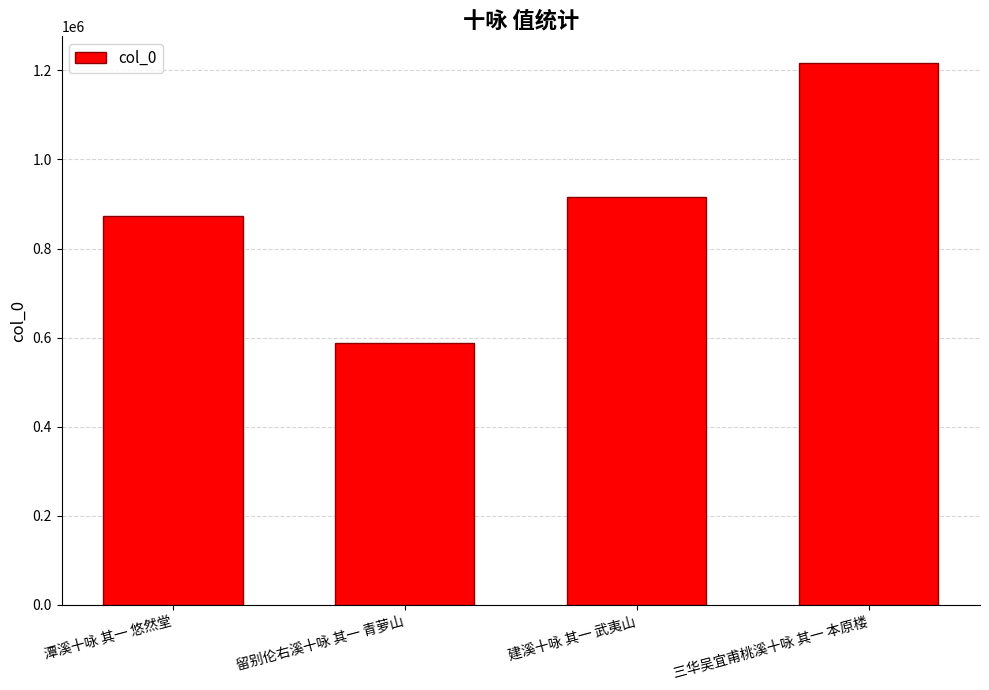

What is the difference between the values at 潭溪十咏 其一 悠然堂 and 留别伦右溪十咏 其一 青萝山?

286059